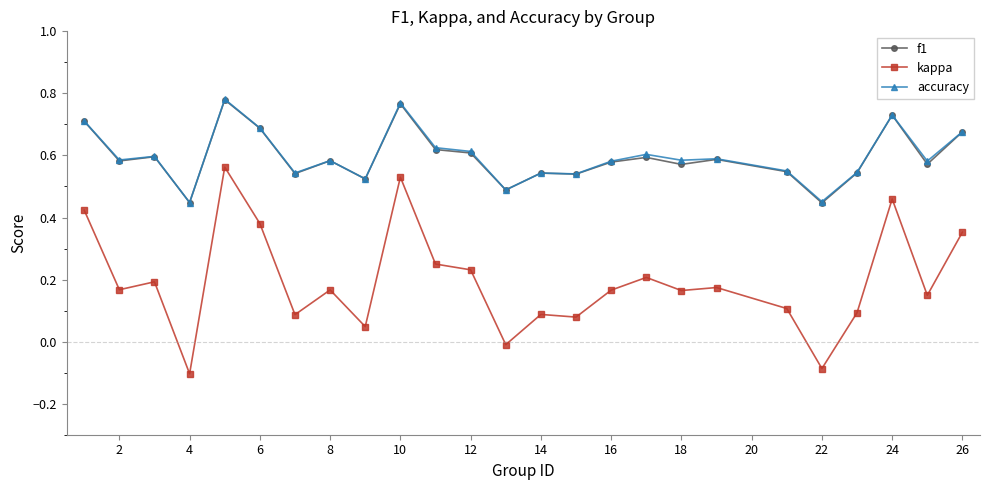

True or false: f1 and kappa intersect in this chart.

False